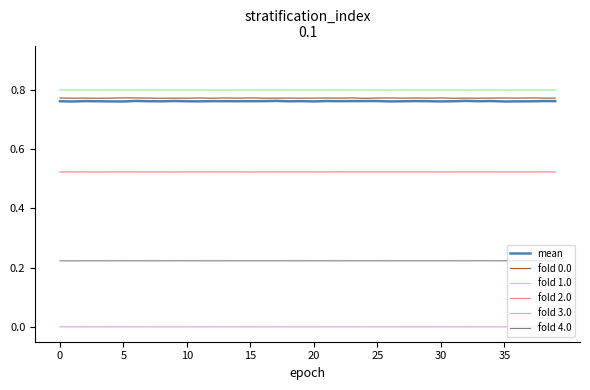

Which series has the largest total across all categories?

fold 1.0